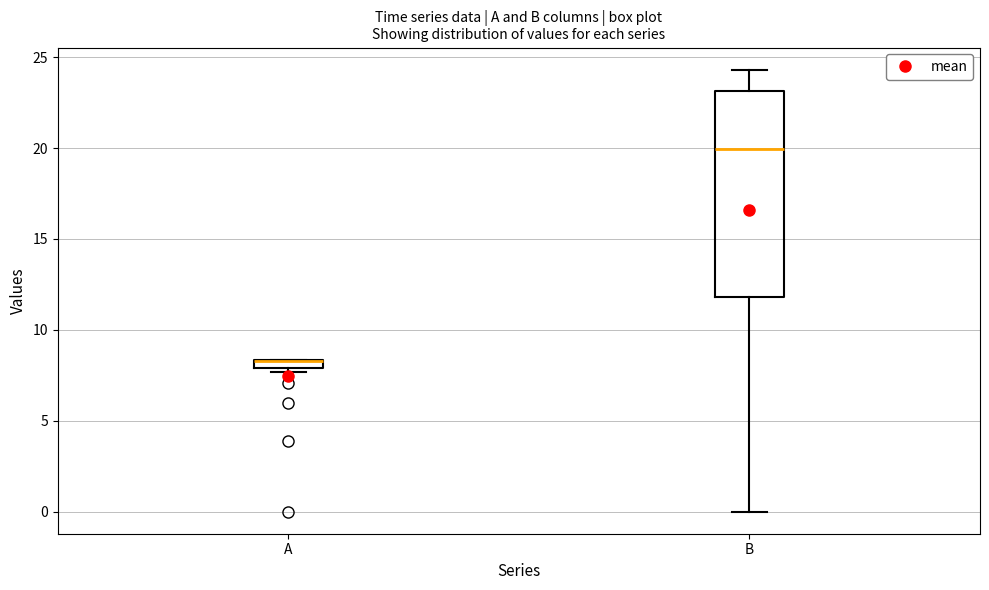

Where is the lower edge of the box for A on the y-axis? The values are not printed on the chart, so give them approximately, as read against the axis.

8.0